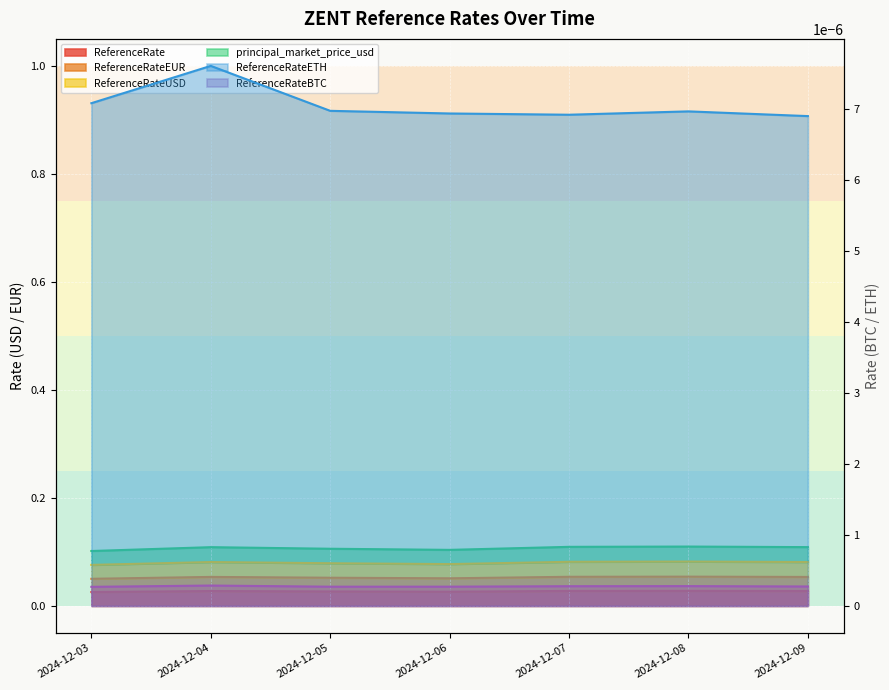

The ReferenceRate series shows 0.0 at 2024-12-04. True or false?

True